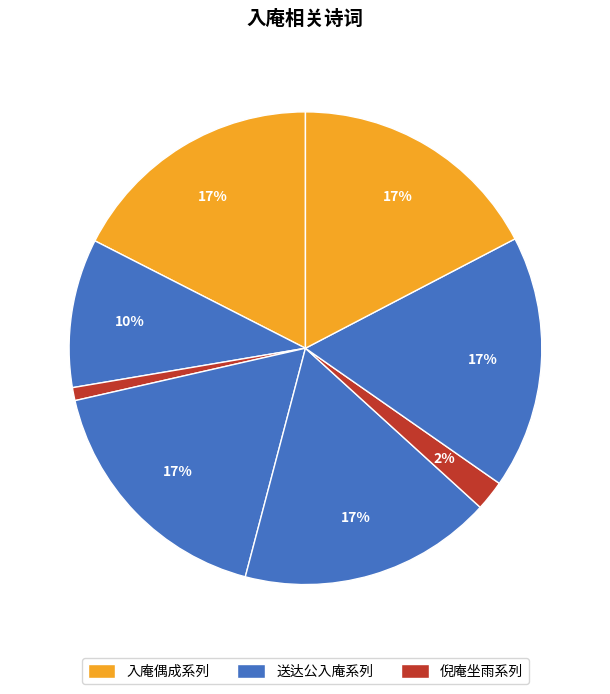

Count the number of slices in the pie.

8